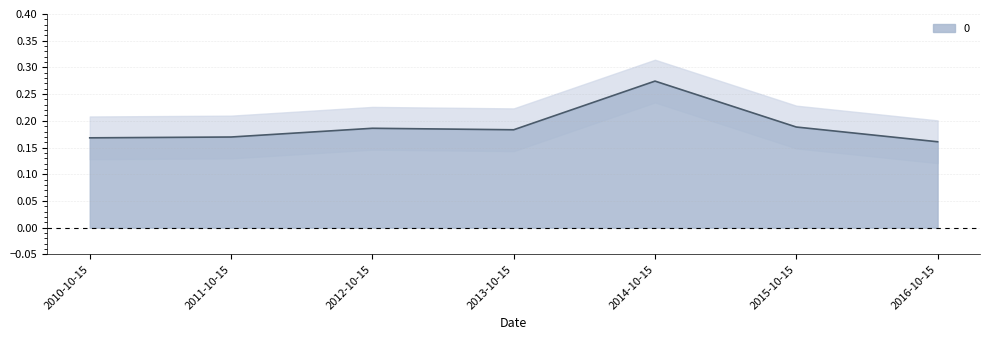

Reading right to left, transcribe all the data shown in this chart.

2016-10-15=0.2	2015-10-15=0.2	2014-10-15=0.3	2013-10-15=0.2	2012-10-15=0.2	2011-10-15=0.2	2010-10-15=0.2